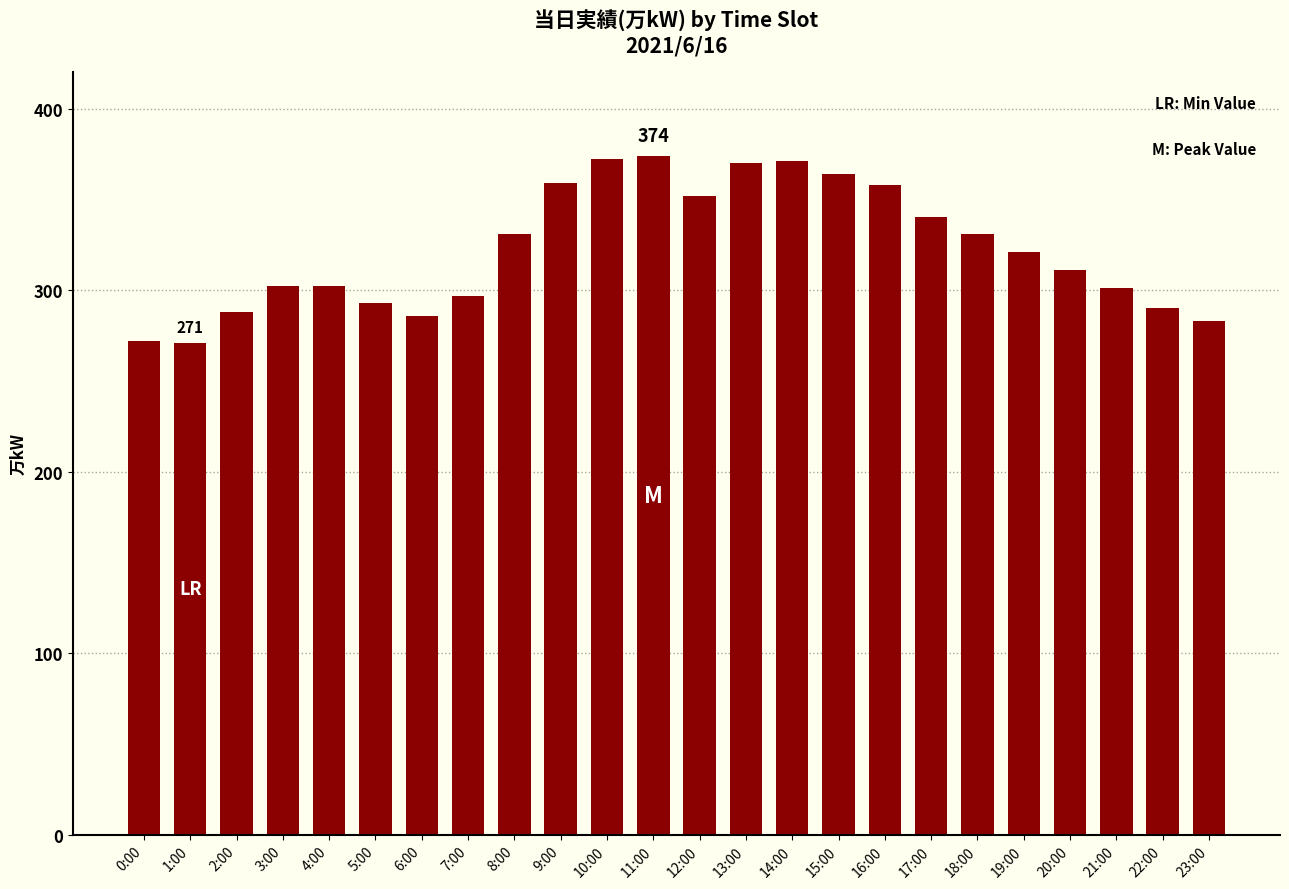

The chart shows a value of 109 at 10:00. True or false?

False